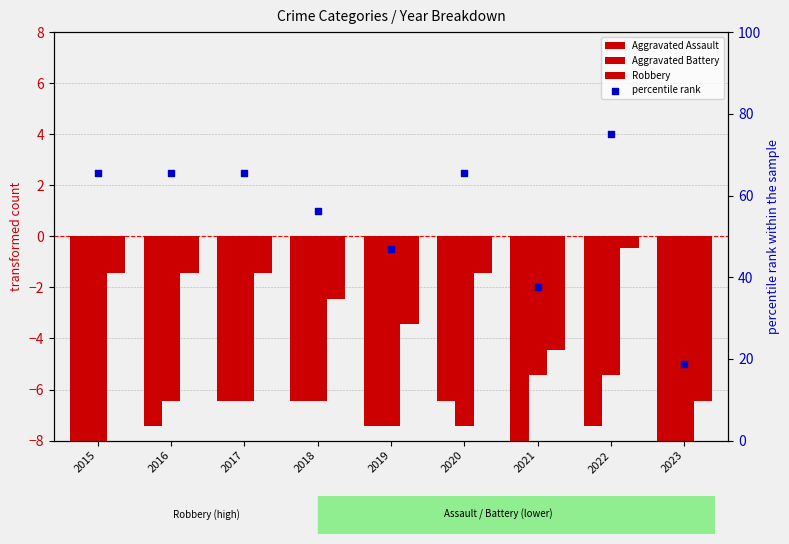

Which series has the largest total across all categories?

percentile rank